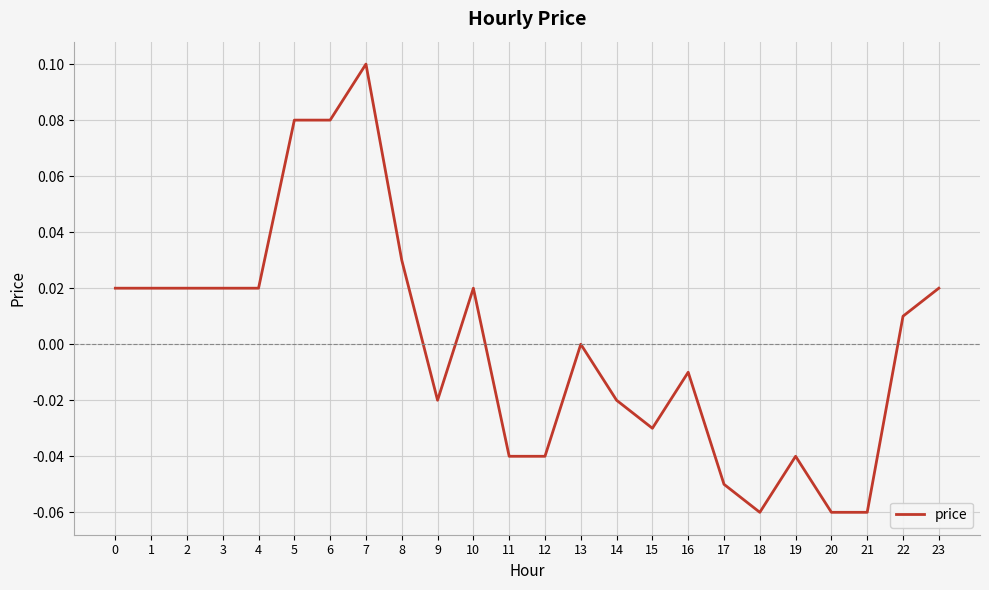

True or false: the data shows 0.0 at 3.

True